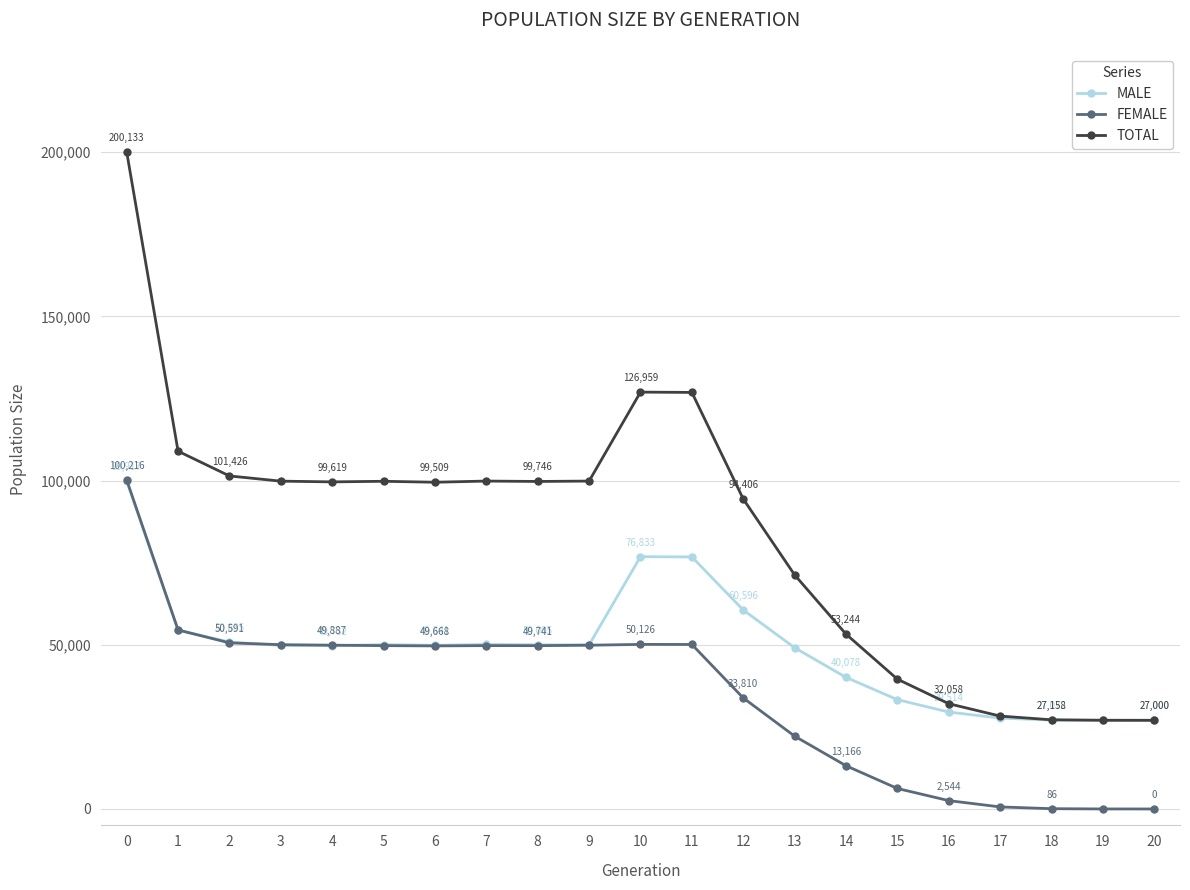

What is the sum of the TOTAL values at 10 and 12?

221365